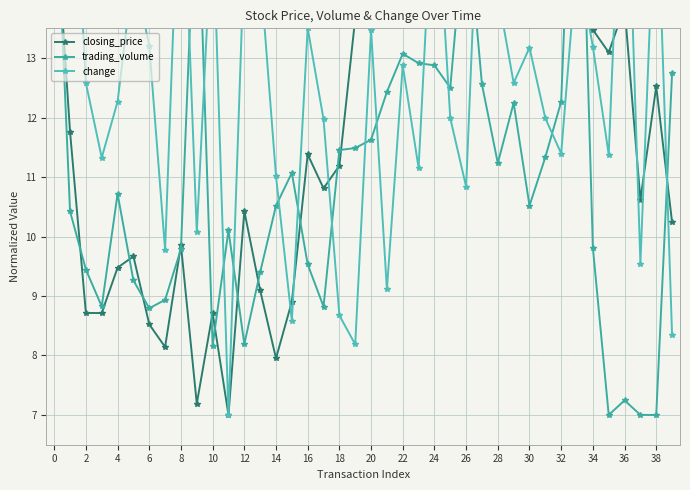

True or false: trading_volume has more than 1 points higher than both neighbors.

True